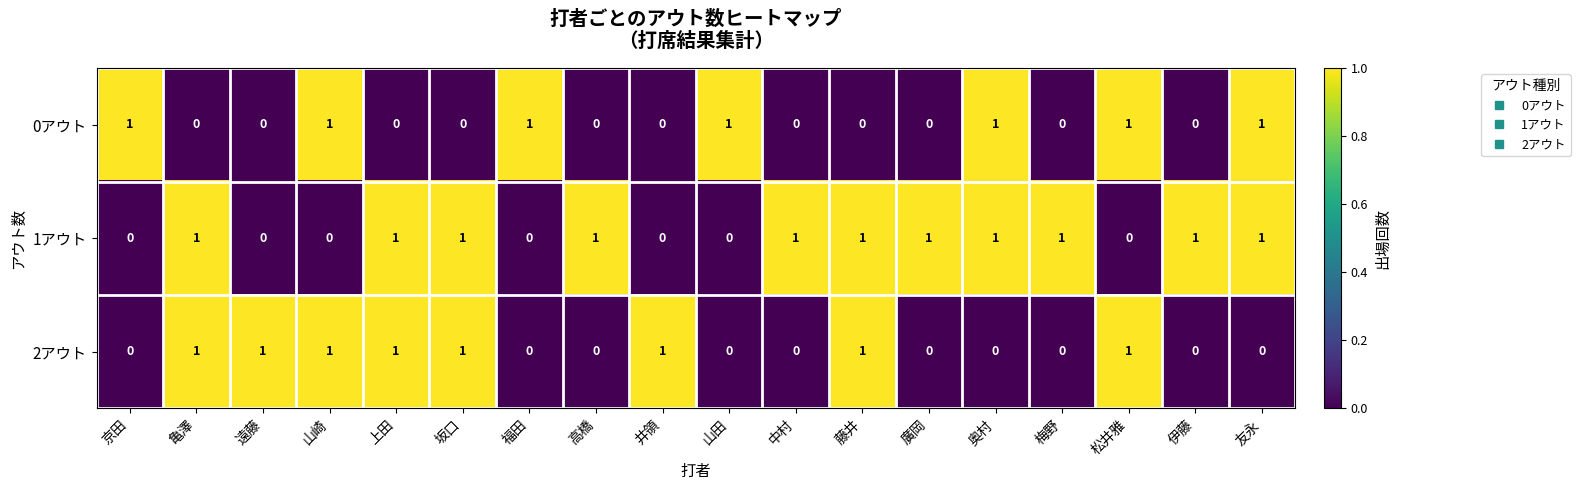

The value of 0アウト at 伊藤 is 0. True or false?

True